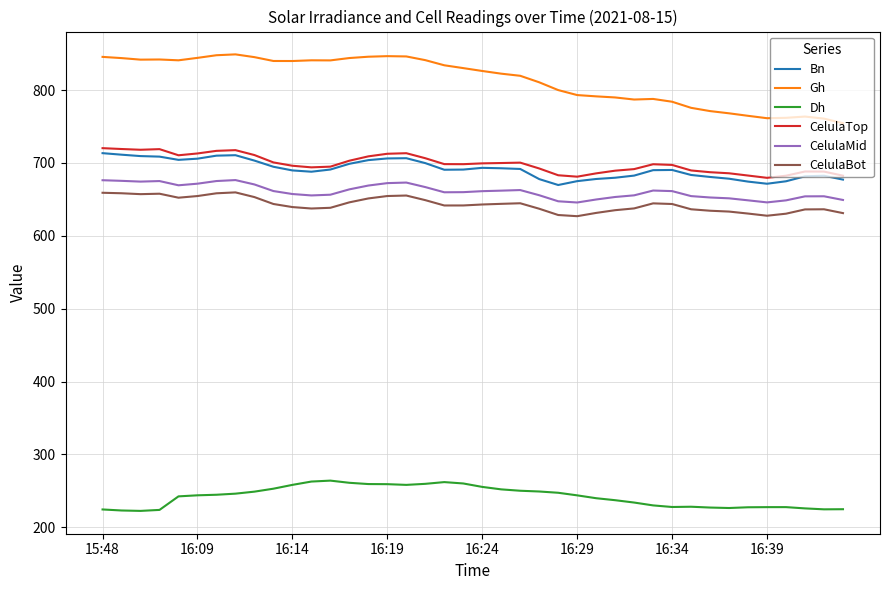

How many categories are shown in the chart?

40